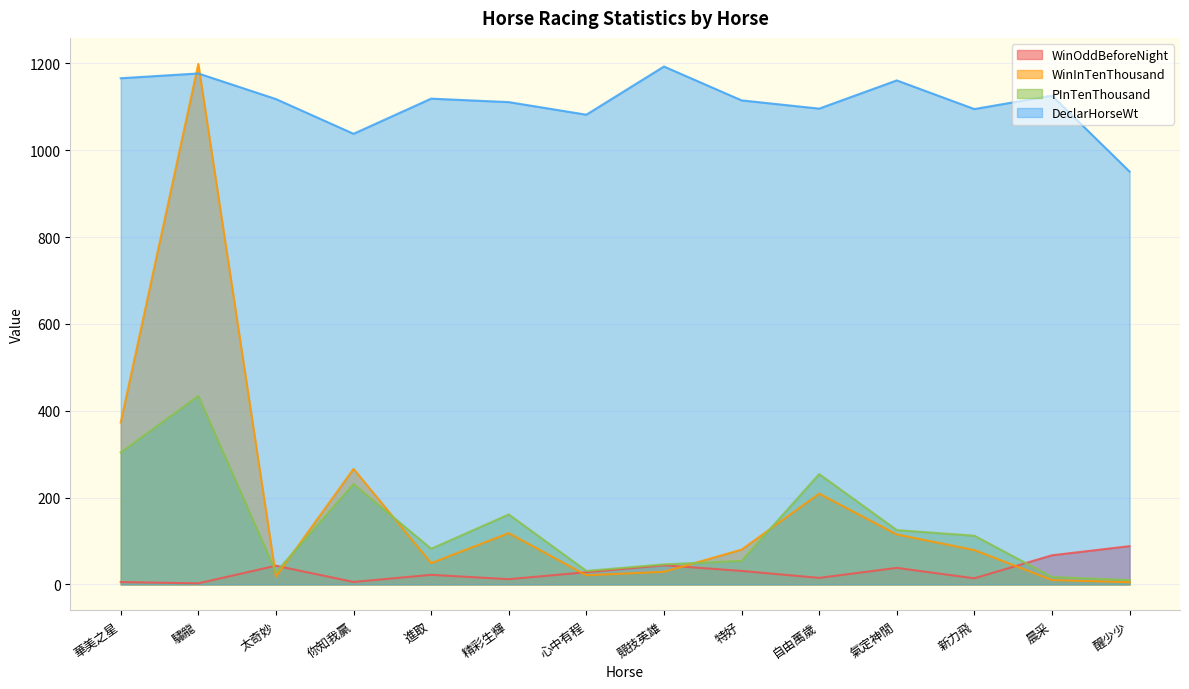

Does the chart have visible grid lines?

Yes